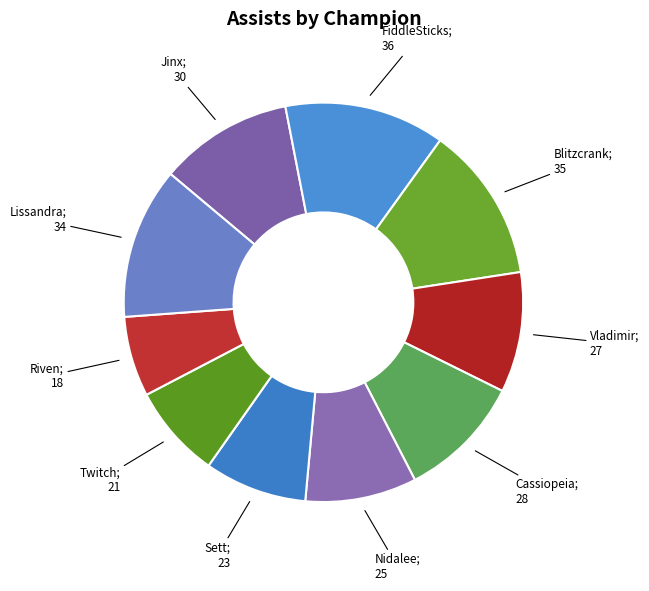

How many slices are in this pie chart?

10